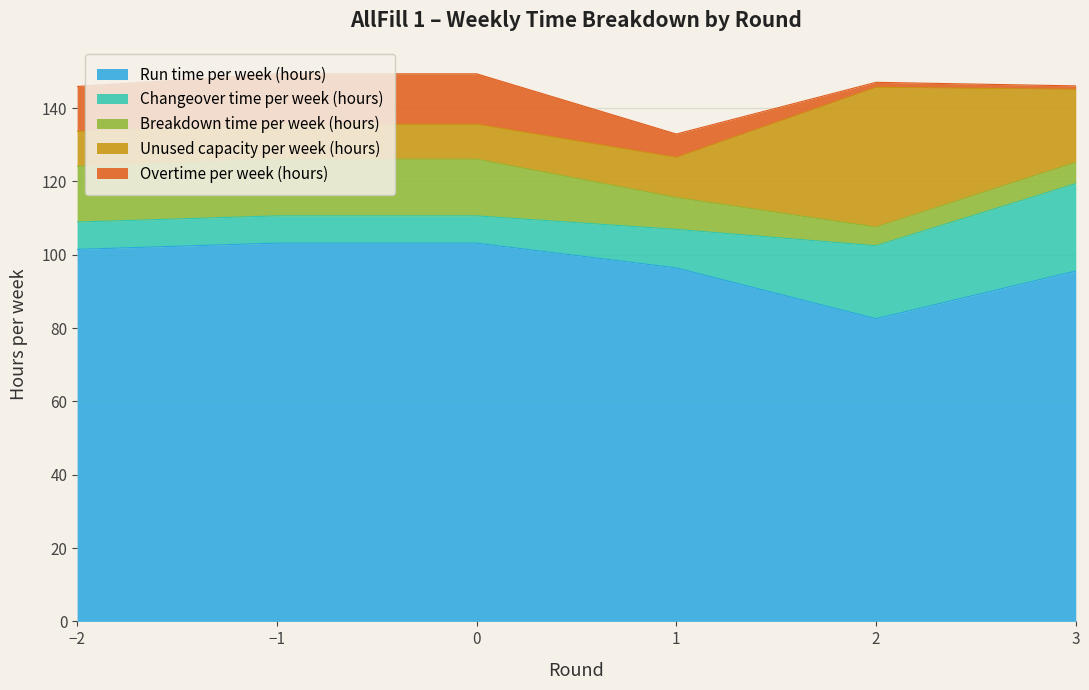

What is the value of the Run time per week (hours) point at the 4th from the left?

96.4